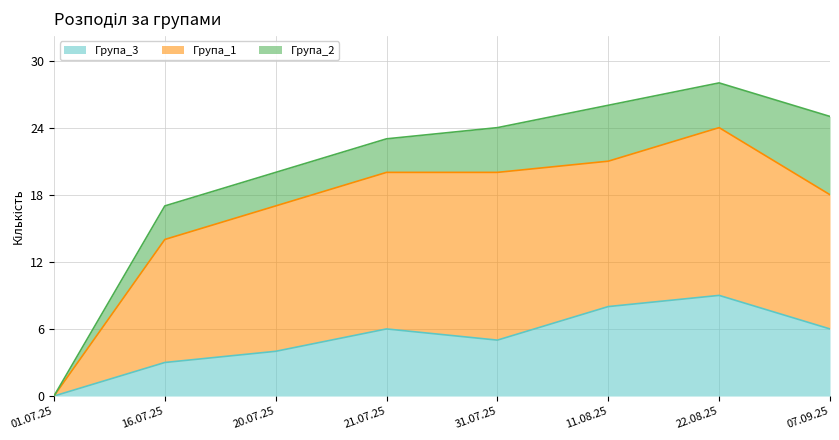

True or false: Група_1 and Група_2 intersect in this chart.

False